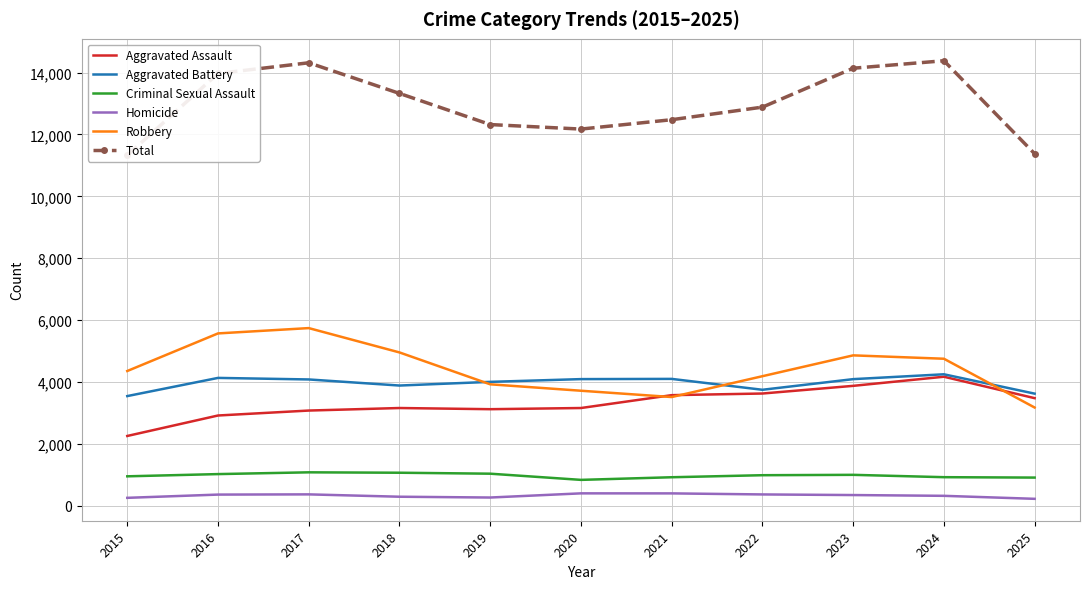

True or false: Homicide and Criminal Sexual Assault intersect in this chart.

False